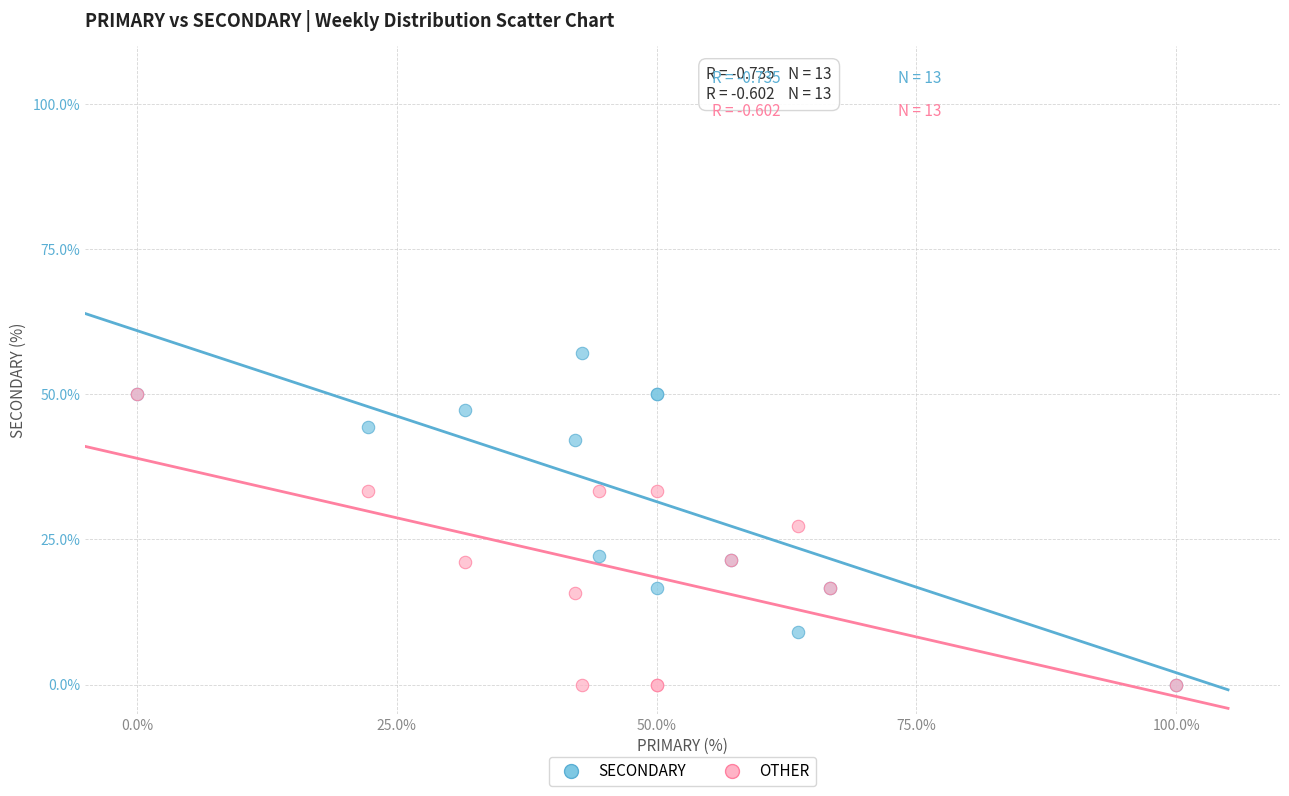

What are all the series names shown in the legend?

SECONDARY, OTHER